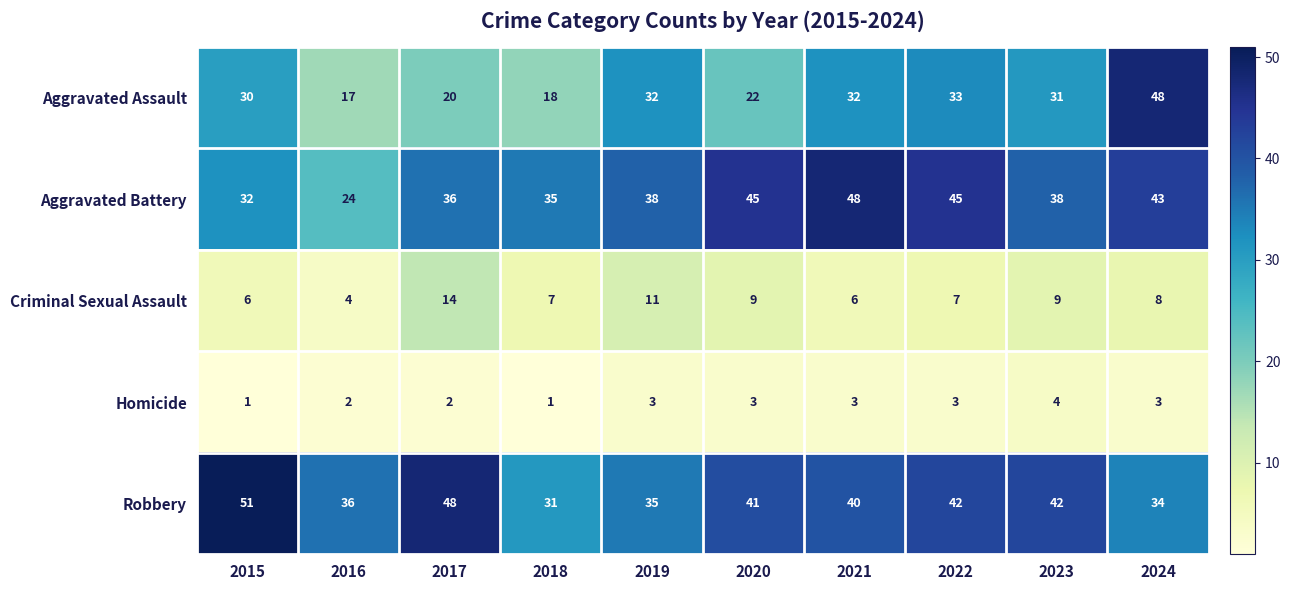

Which series has the widest spread of values?

Aggravated Assault